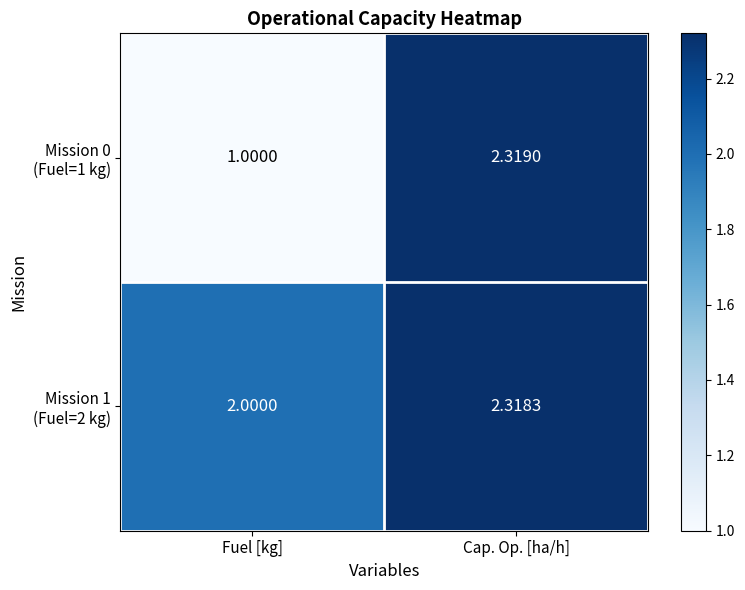

At how many categories does at least one series exceed 1?

2